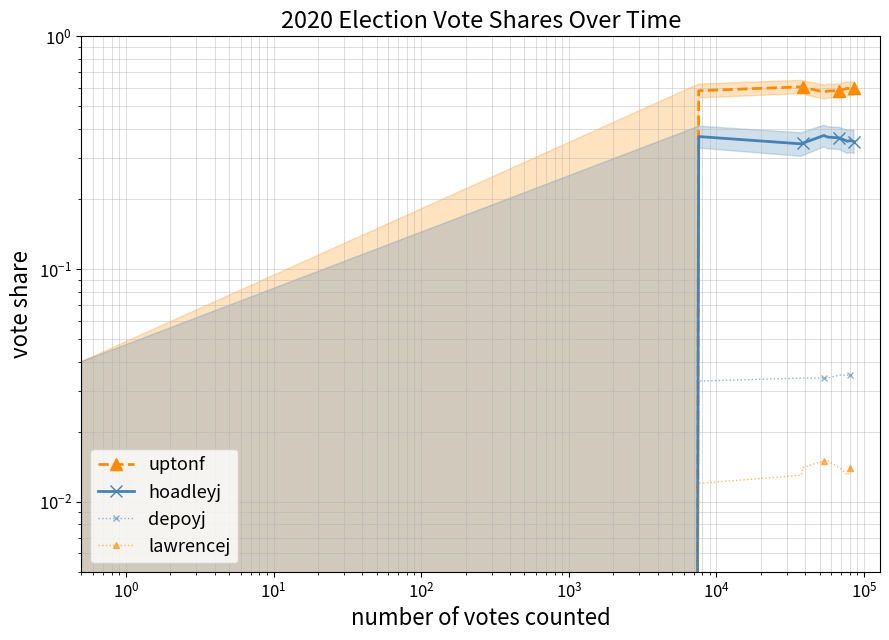

How many hoadleyj values are between 0 and 1?

10